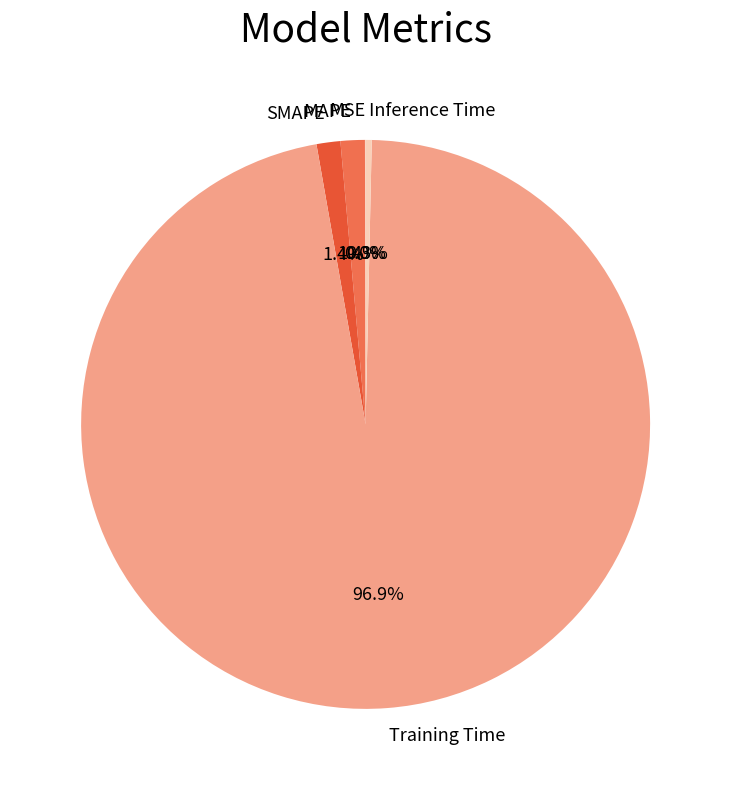

Between SMAPE and Inference Time, which is larger?

SMAPE